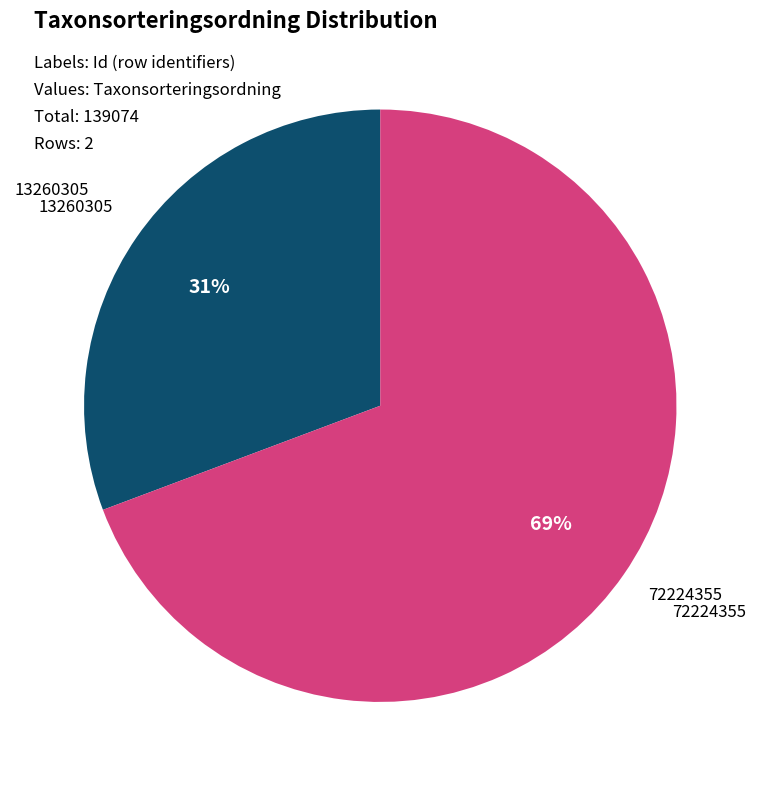

Which has a higher value, 13260305 or 72224355?

72224355